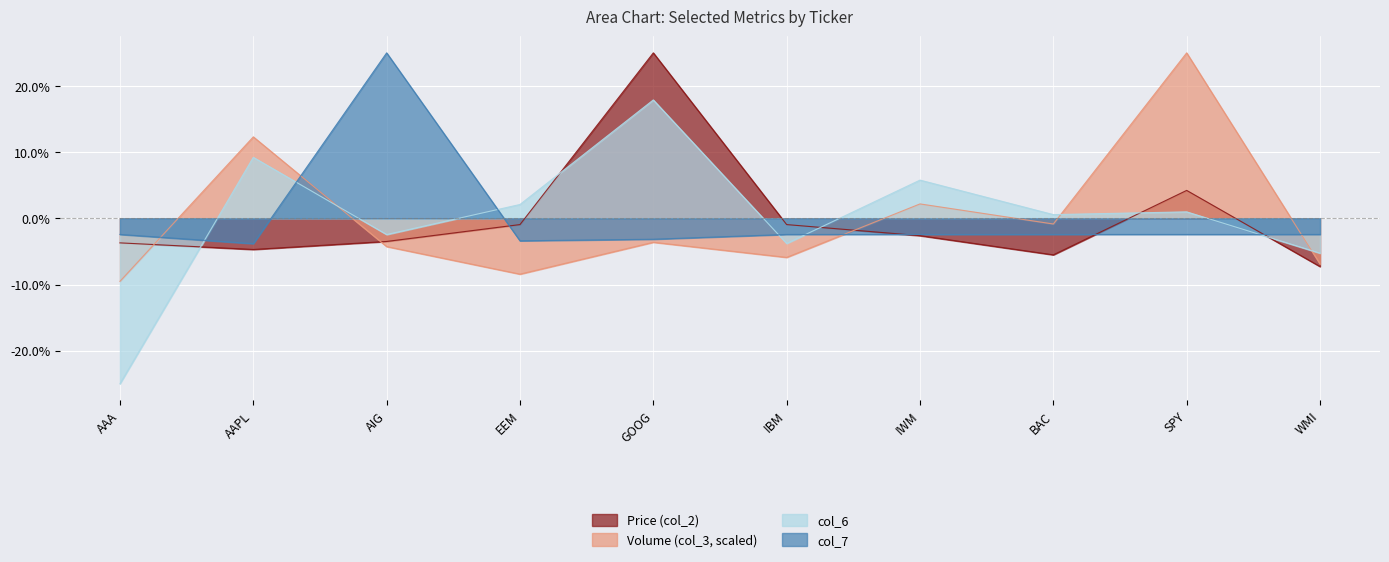

Where do col_6 and Price (col_2) first cross each other?

AAA and AAPL